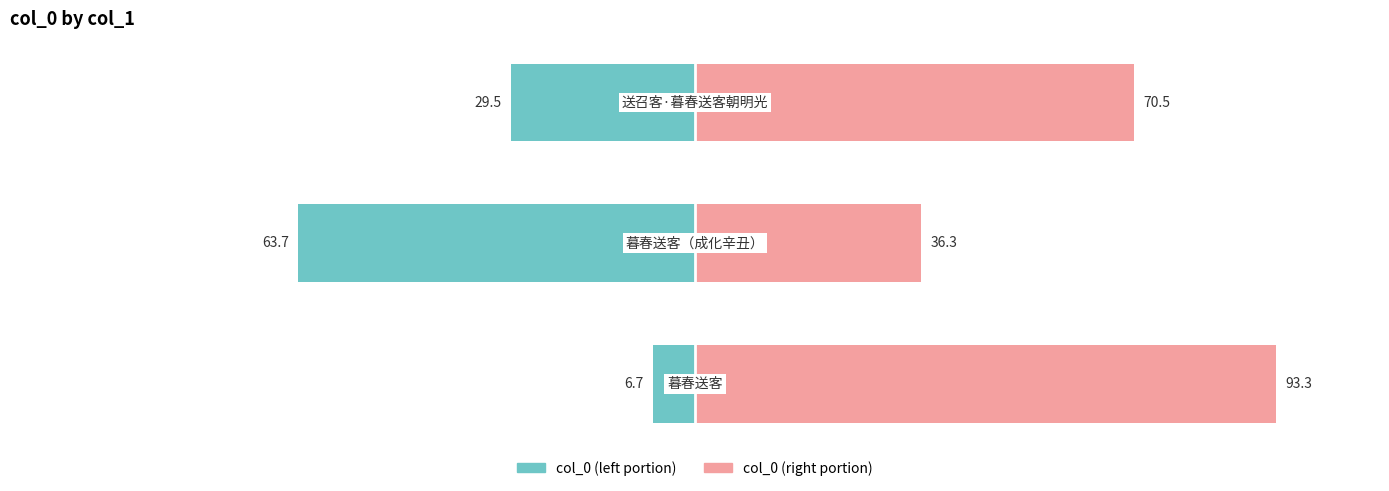

What is the difference between the second highest and minimum values in the col_0 (right) series?

34.2